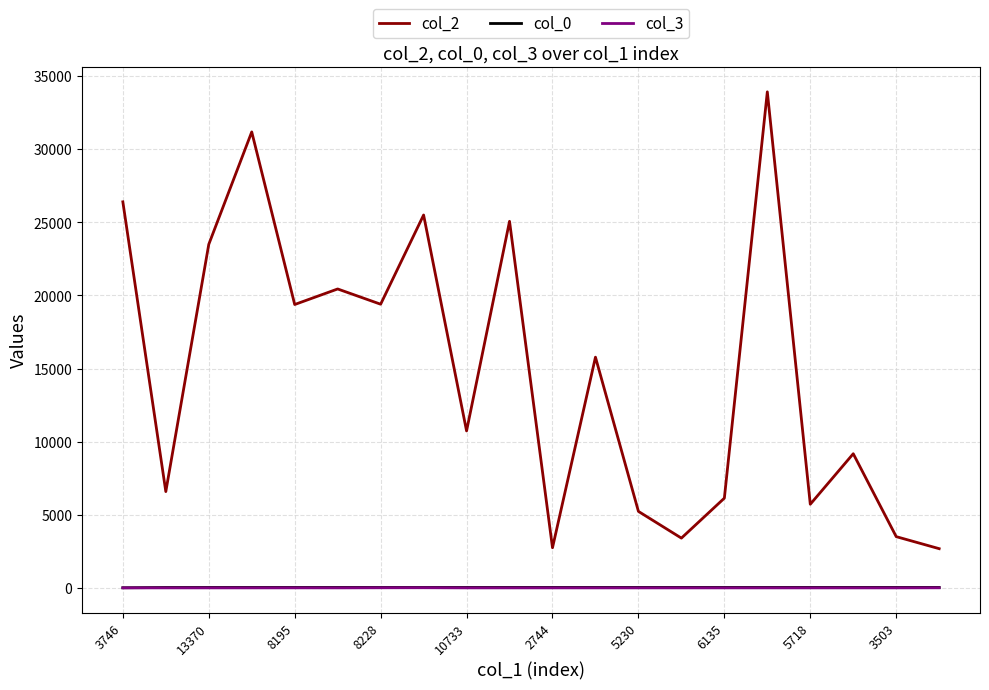

Which series has the largest total across all categories?

col_2